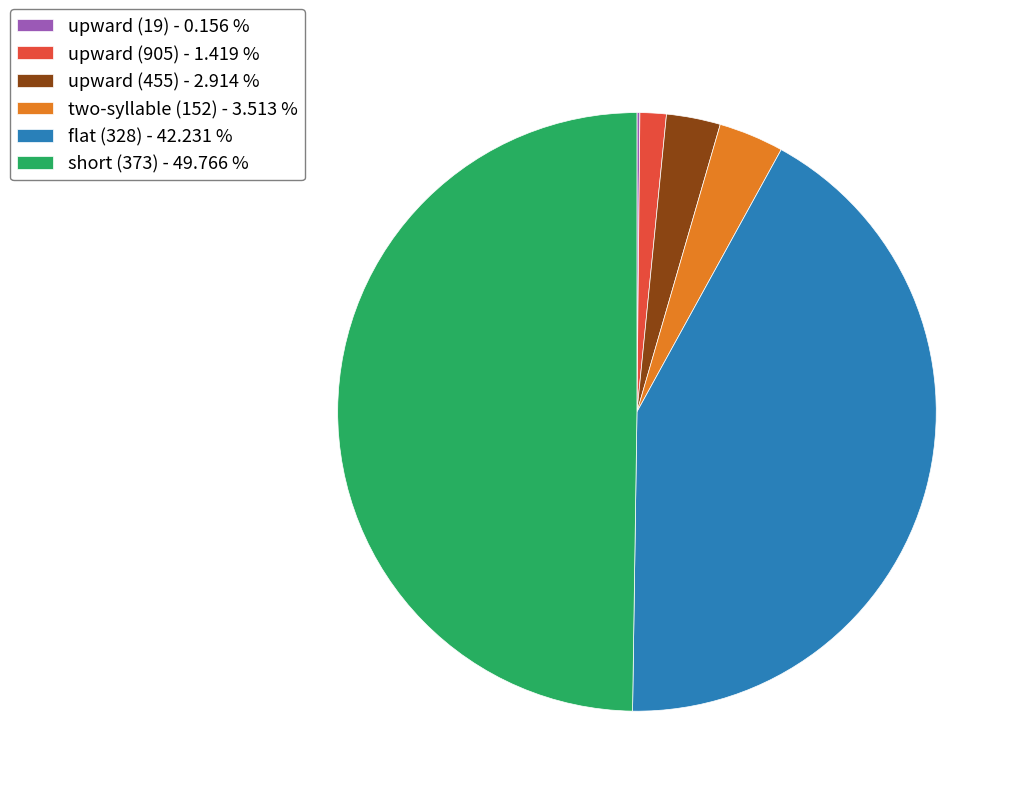

Between short (373) - 49.766 % and upward (905) - 1.419 %, which is larger?

short (373) - 49.766 %